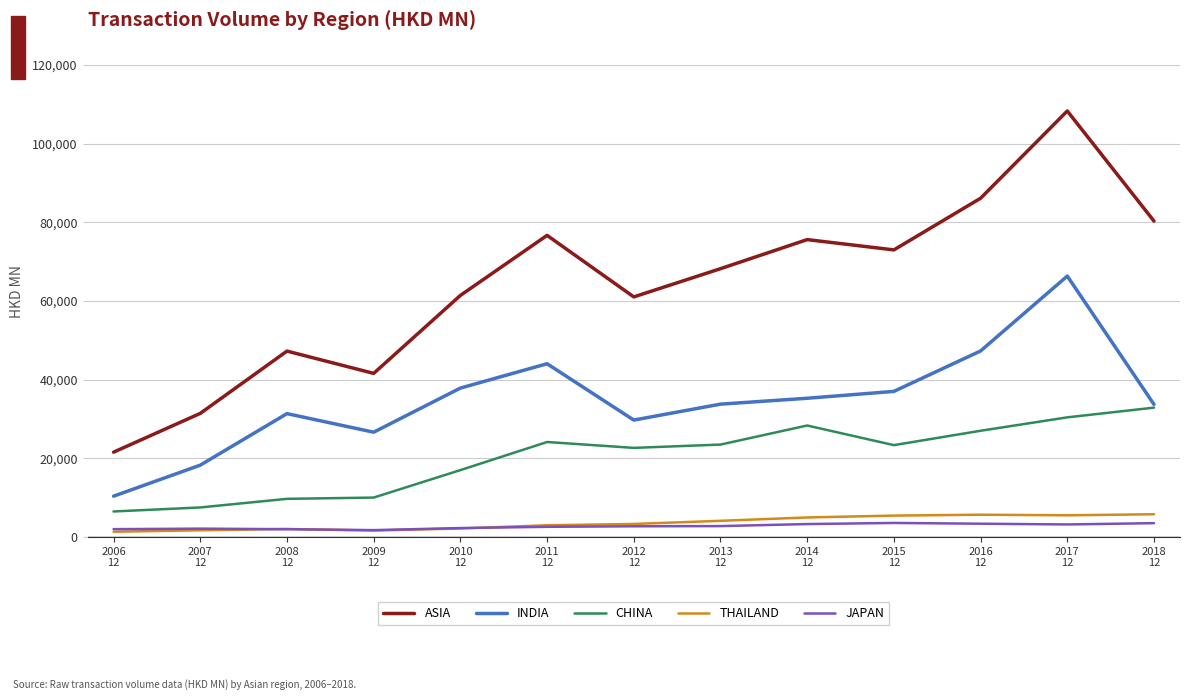

Which series has the largest total across all categories?

ASIA